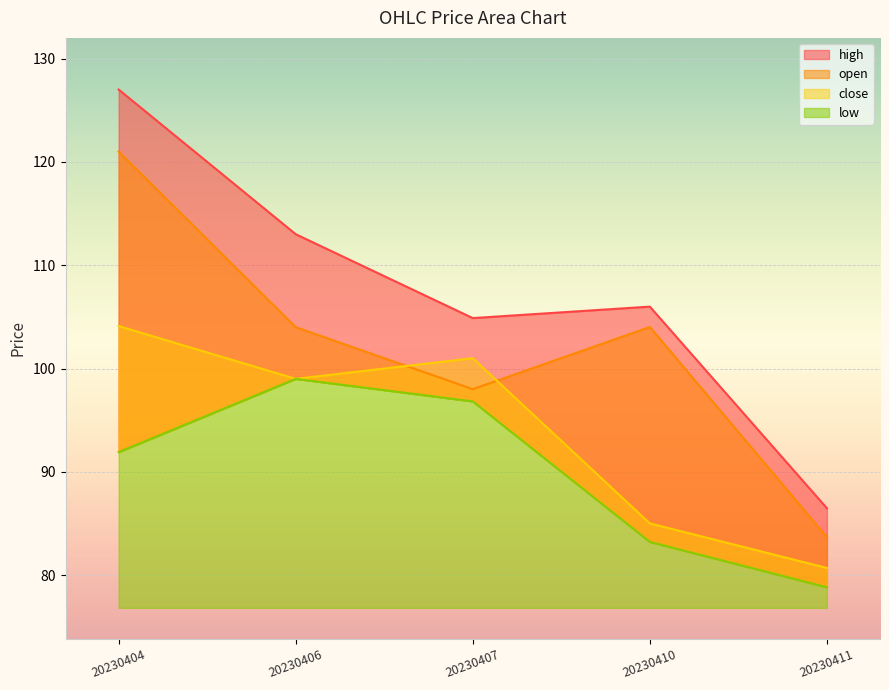

What is the sum of all high values?

537.4